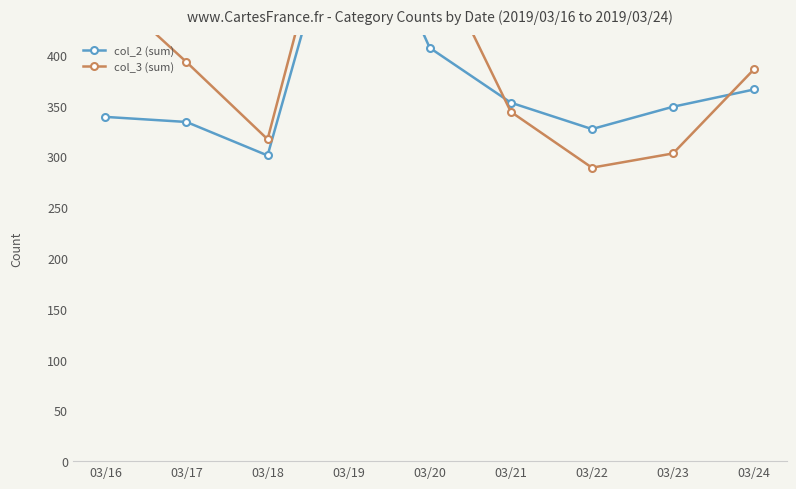

Which series has the largest range (max minus min)?

col_3 (sum)